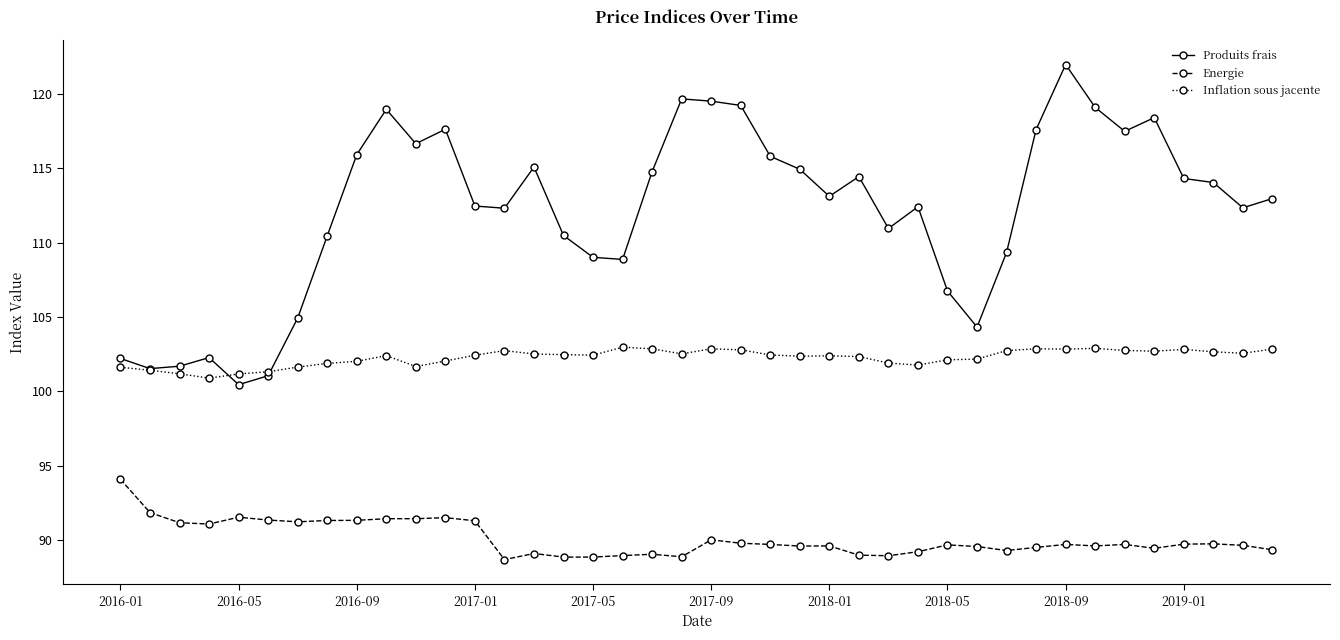

Which series has the largest total across all categories?

Produits frais